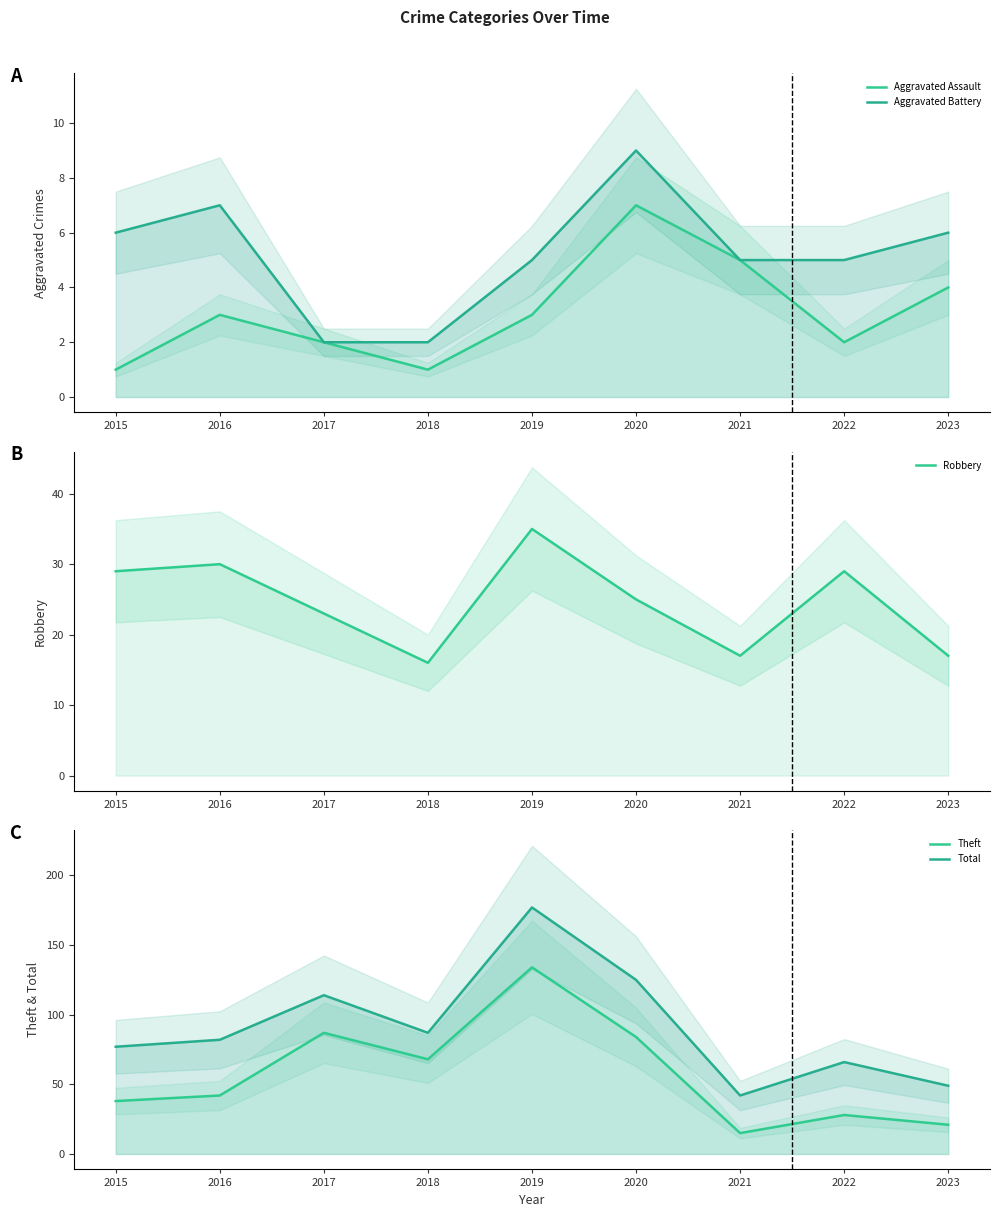

Is it true that Robbery equals 40 at 2017?

False